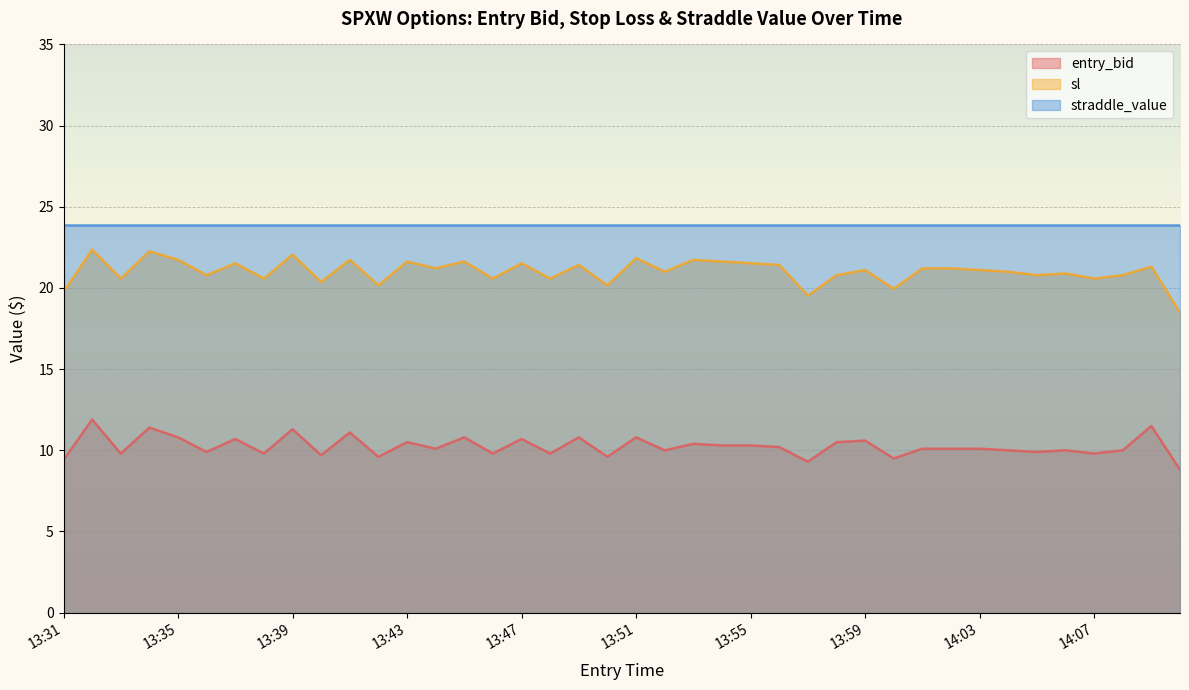

Which category has the lowest value across all series?

14:10